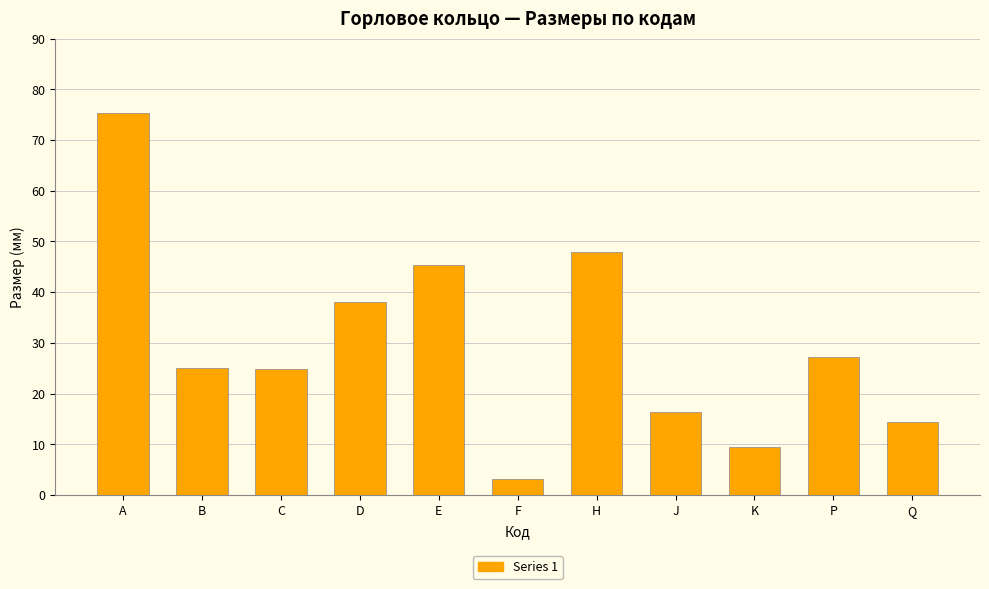

How many bars are there in total?

11